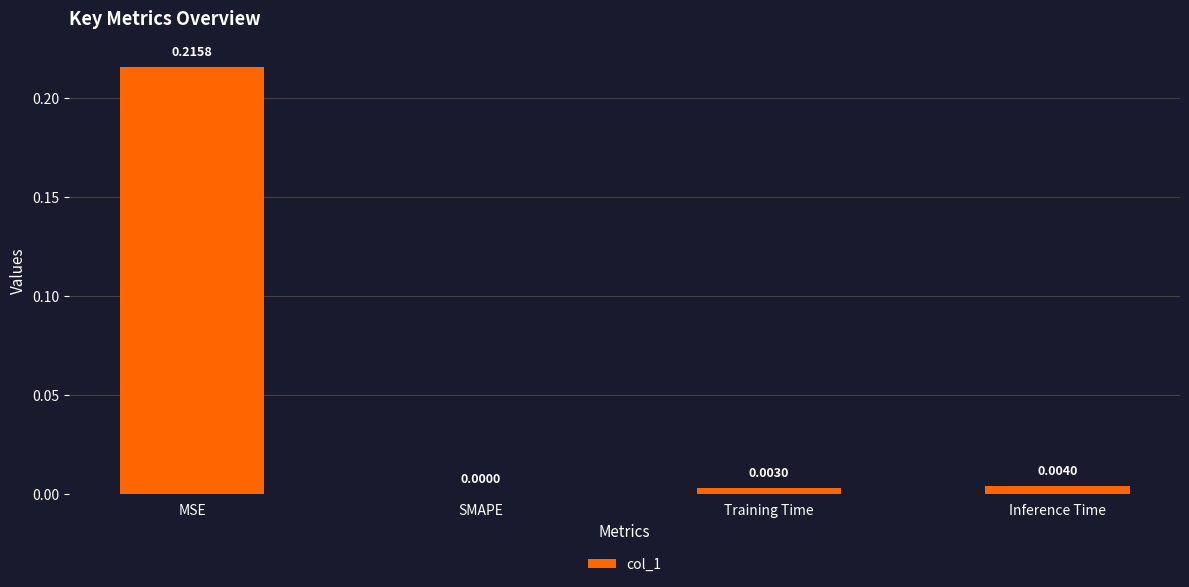

Where is the data nearest to the value 0?

SMAPE